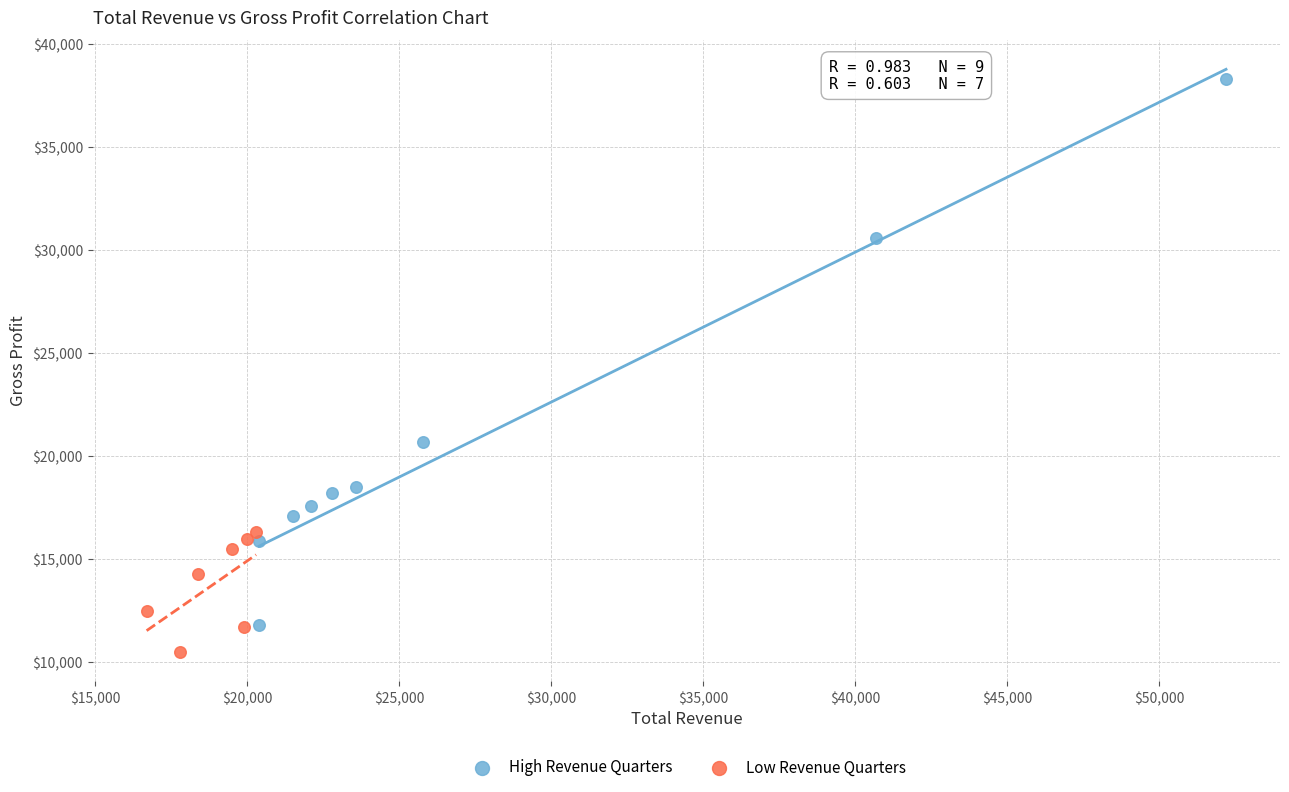

What are all the series names shown in the legend?

High Revenue Quarters, Low Revenue Quarters